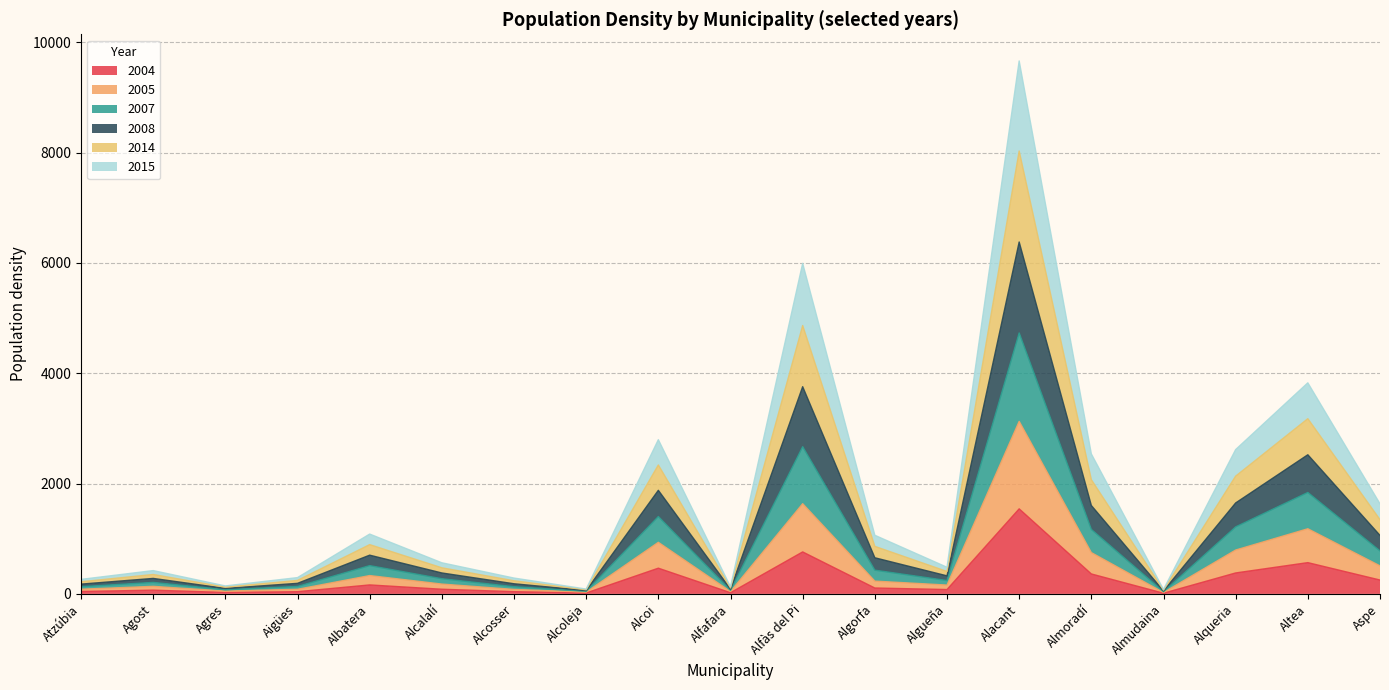

At which category does 2015 reach its first local peak?

Agost